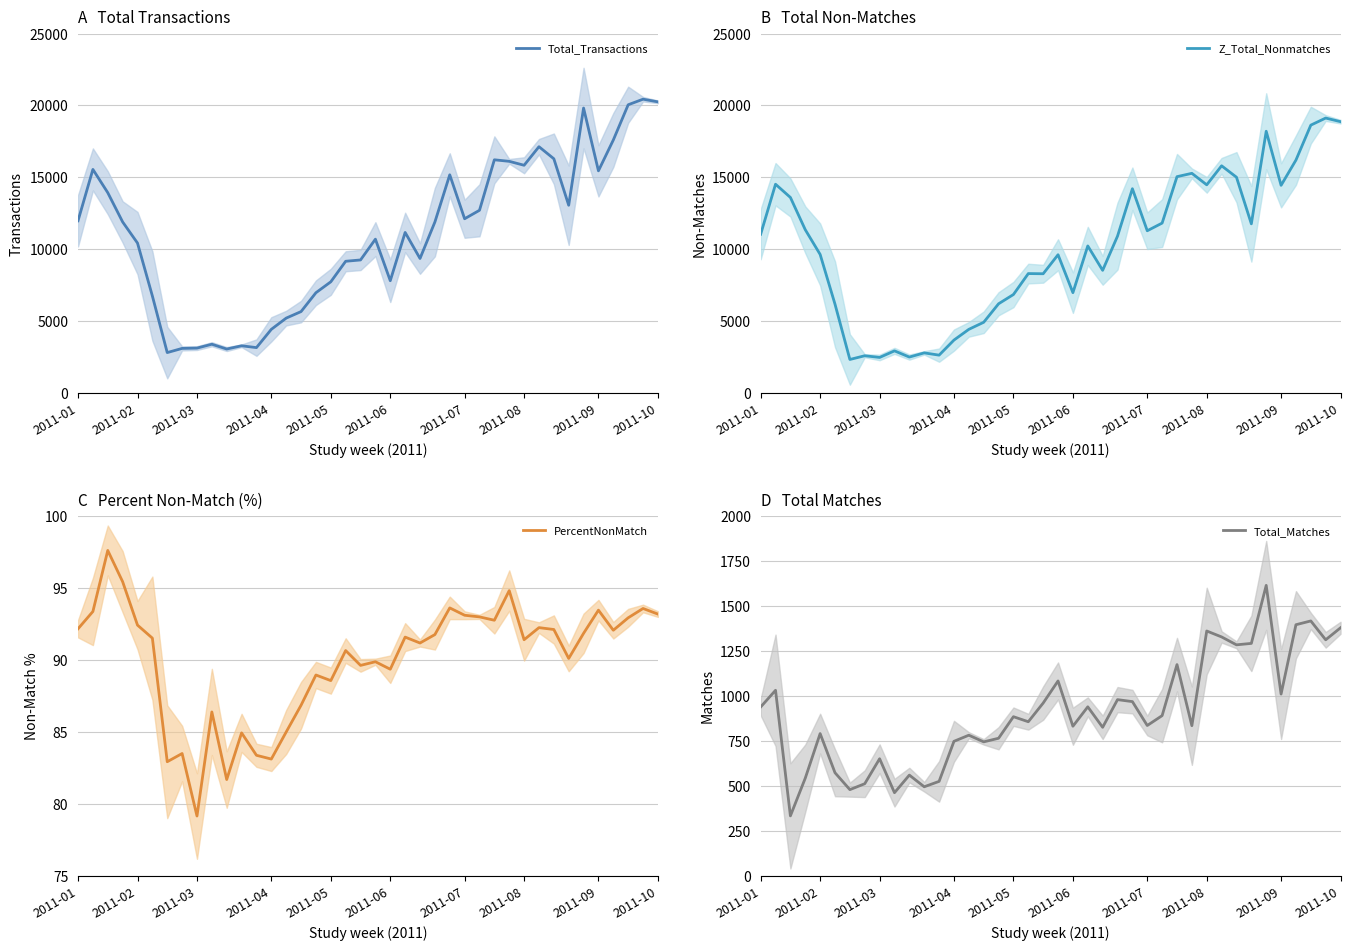

What is the difference between the PercentNonMatch values at 36 and 2011-01?

0.1